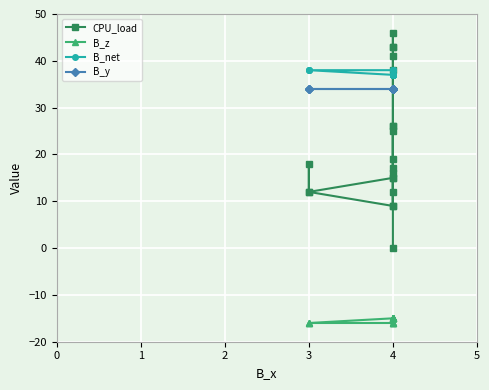

True or false: CPU_load has a value of 16 at 4.

True